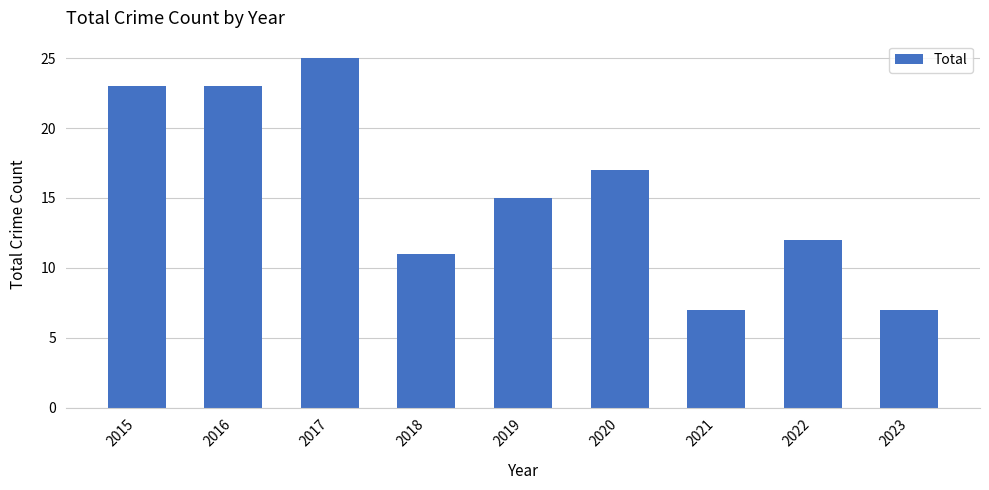

What is the value of the 8th bar from the left?

12